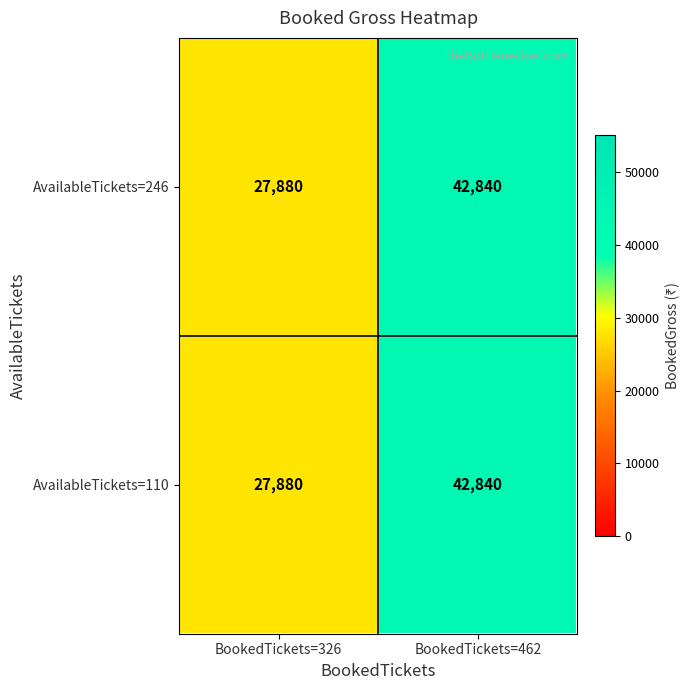

List the labels in order of AvailableTickets=110 value, smallest first.

BookedTickets=326, BookedTickets=462